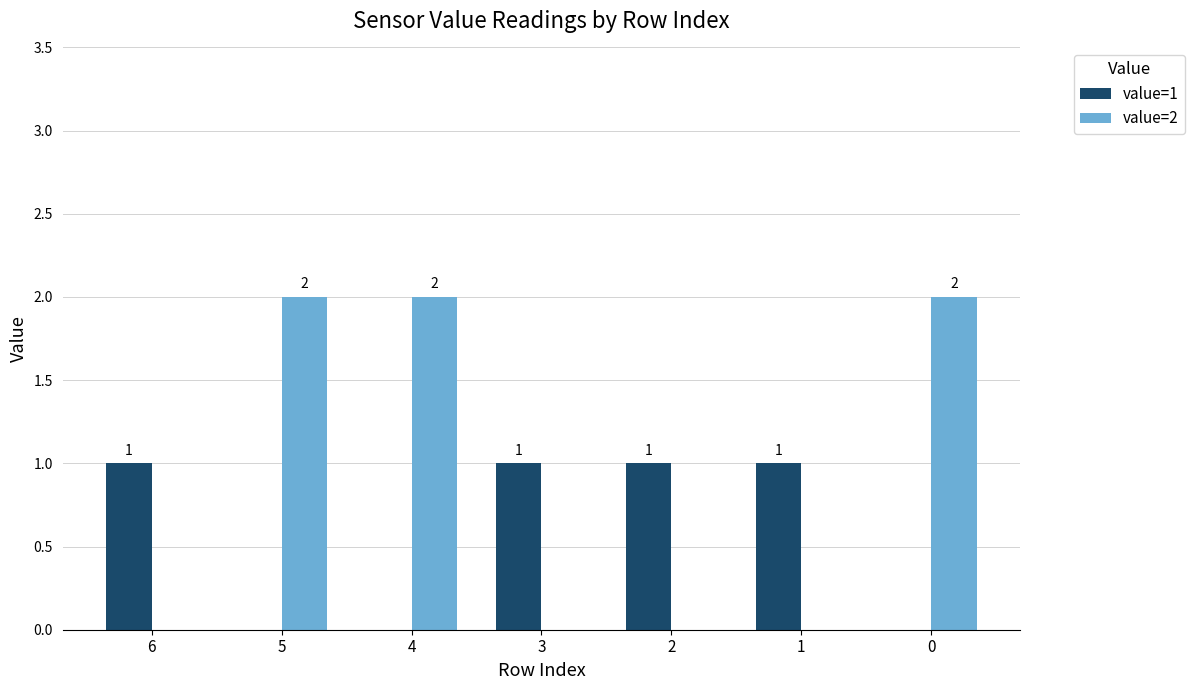

Does the chart contain stacked bars?

No